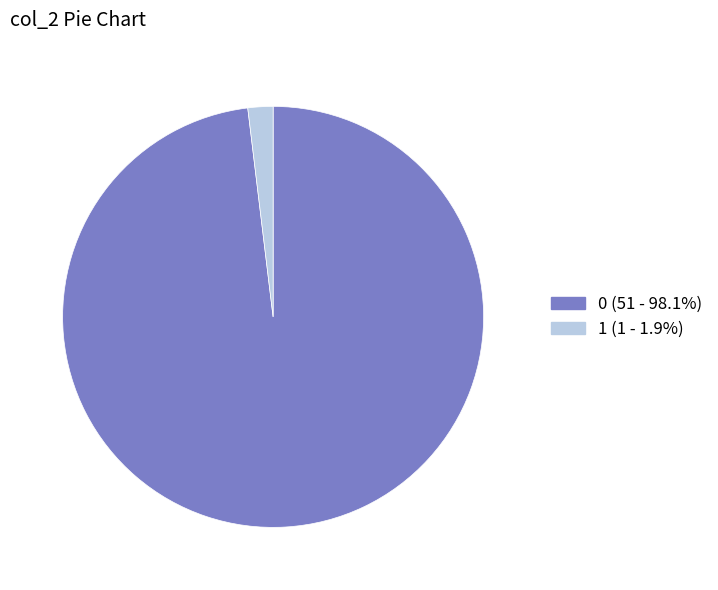

Which category has the smallest portion of the pie?

1